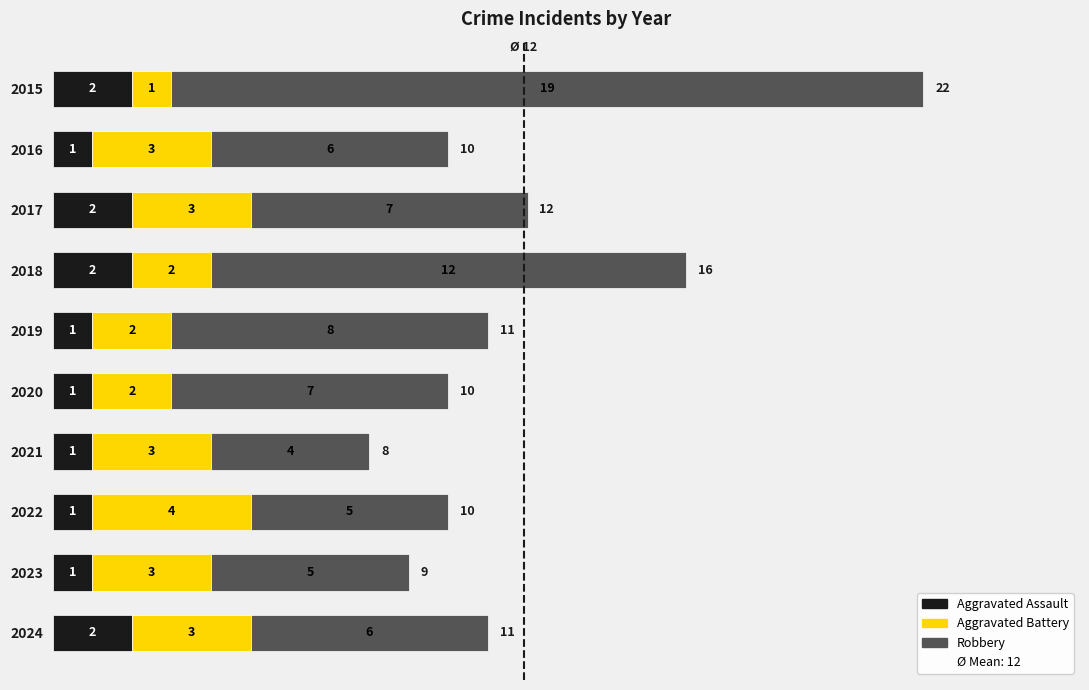

How many Aggravated Assault values are between 1 and 2?

10